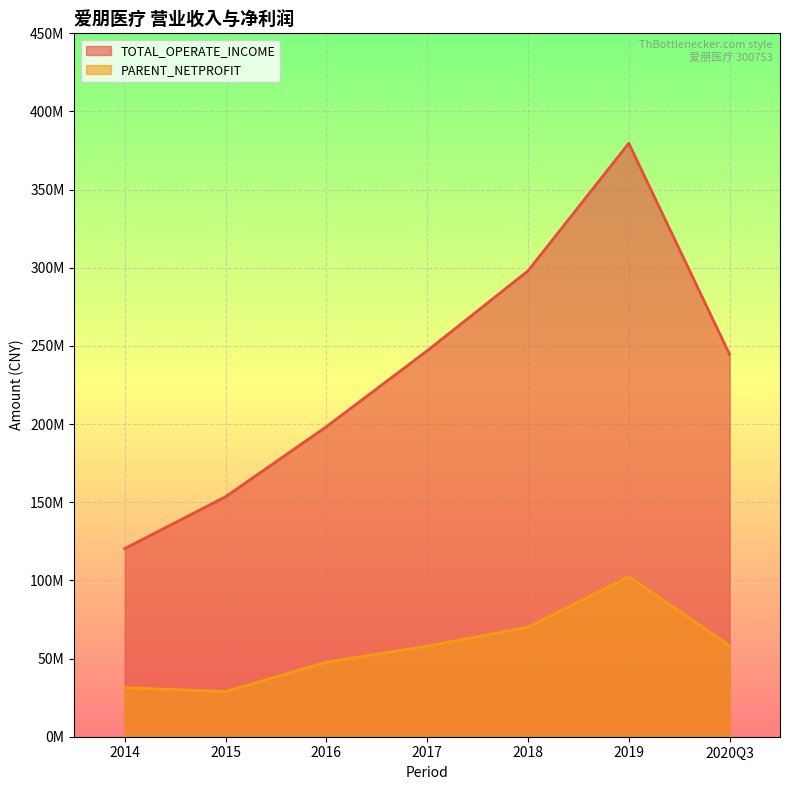

What is the minimum value shown in the chart?

28898908.2